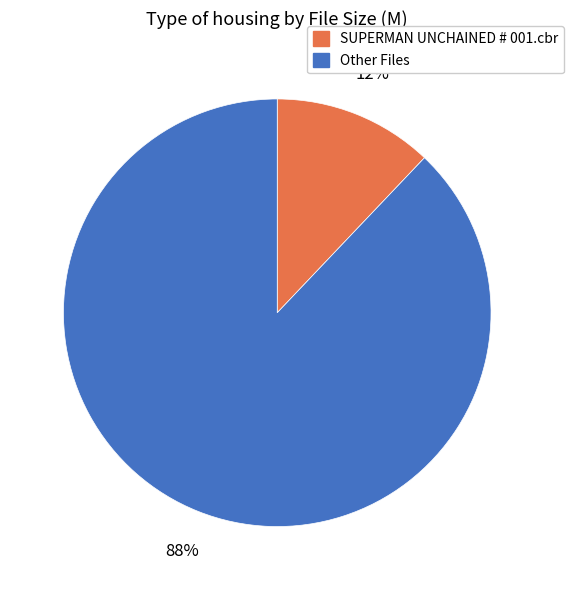

To the nearest percent, what is the average slice percentage?

50%